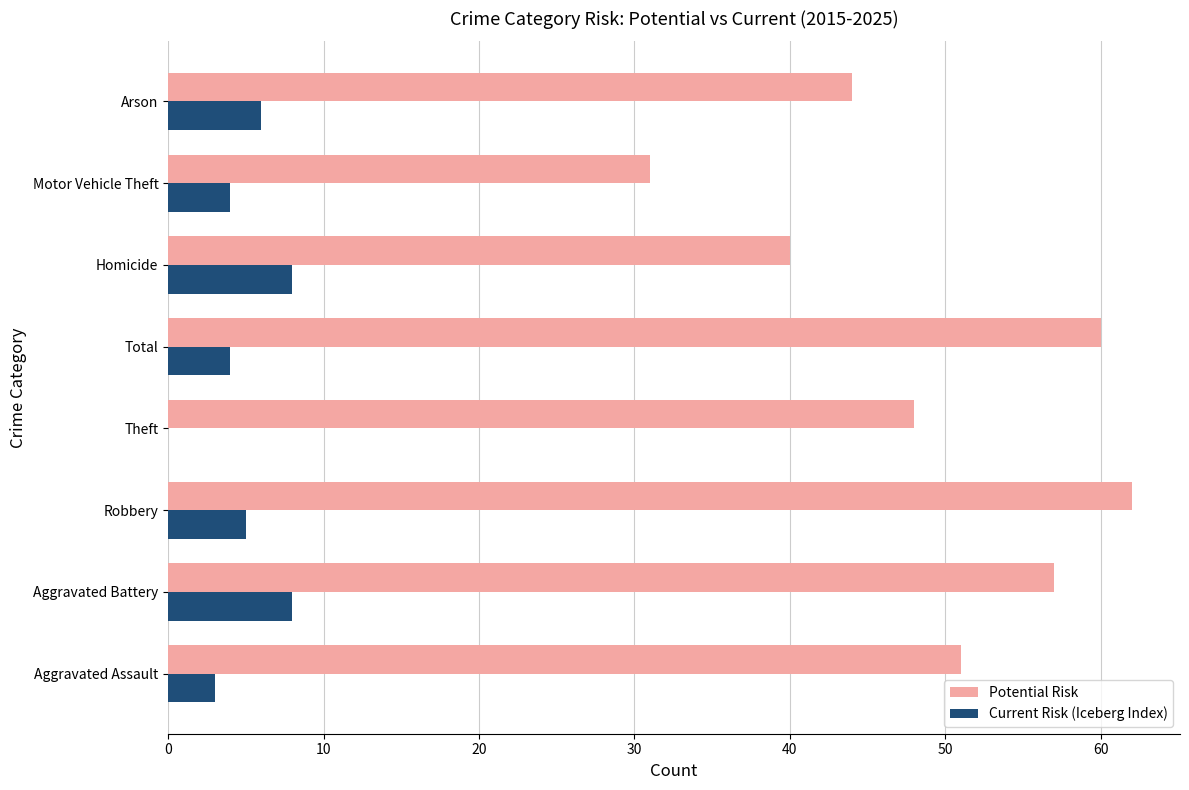

Read the Current Risk (Iceberg Index) value at Arson.

6